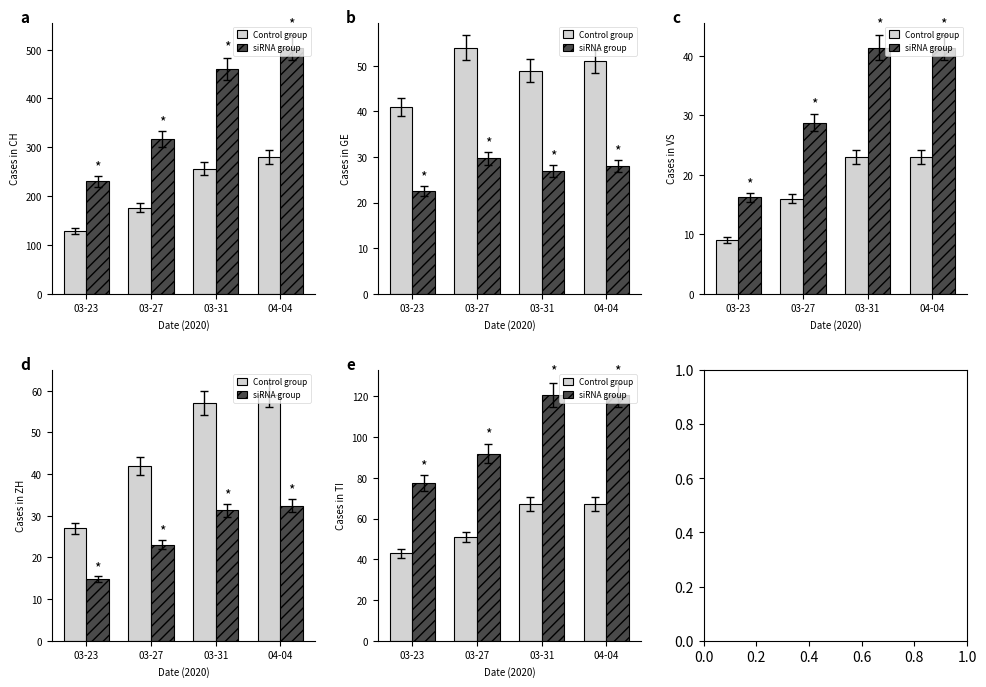

What is the sum of all Control group values?

228.0